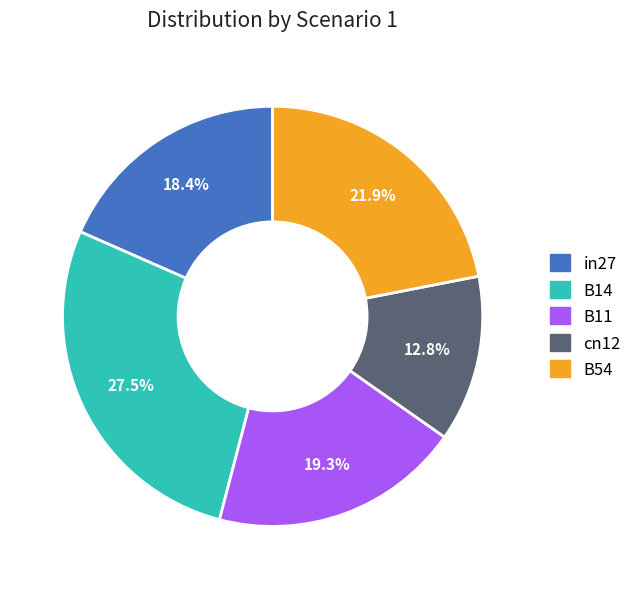

To the nearest percent, what portion does B54 represent?

22%